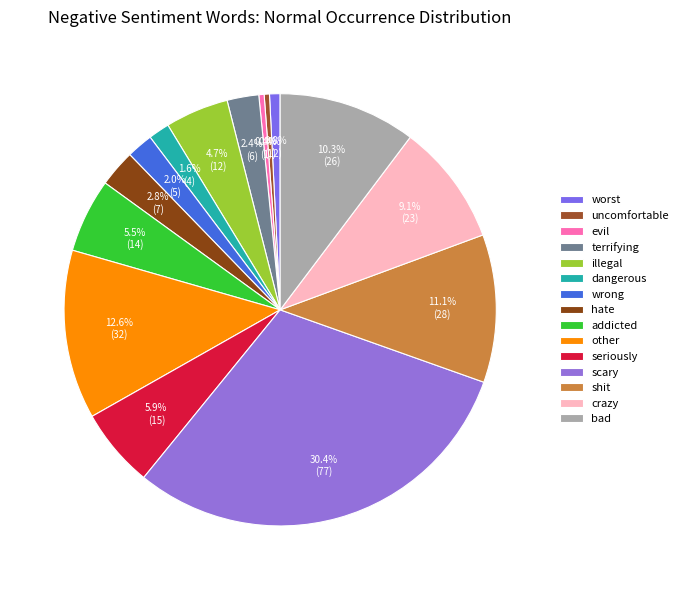

Does evil represent more than half of the total?

No